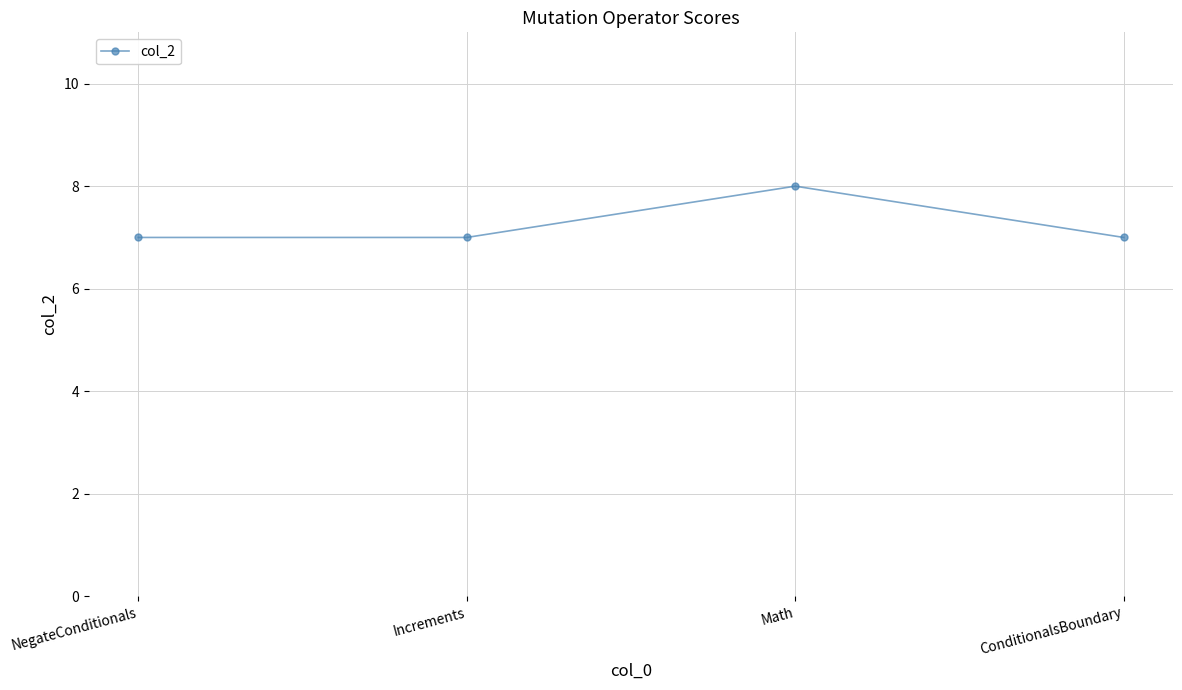

What is the average value?

7